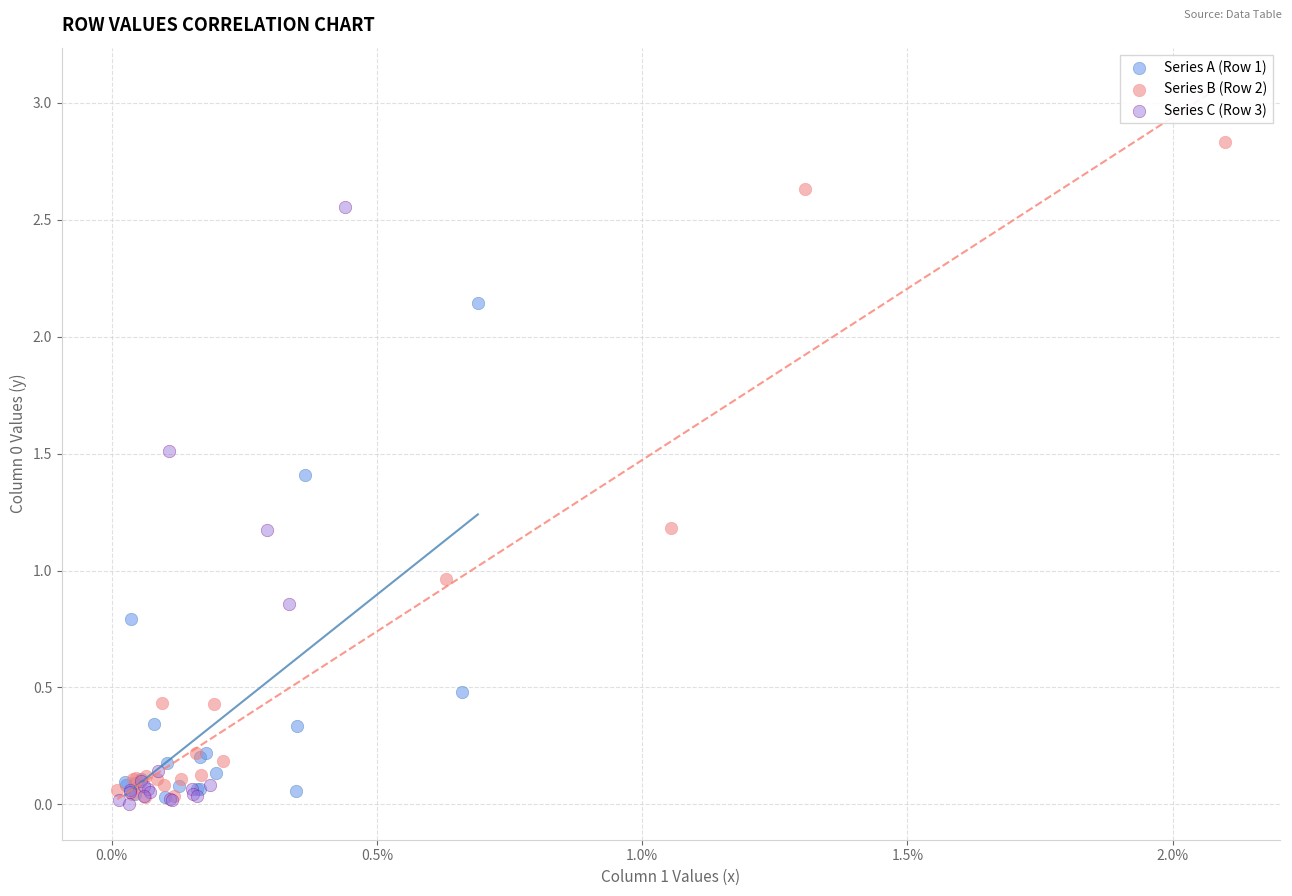

Which series contains the highest Y value?

Series B (Row 2)